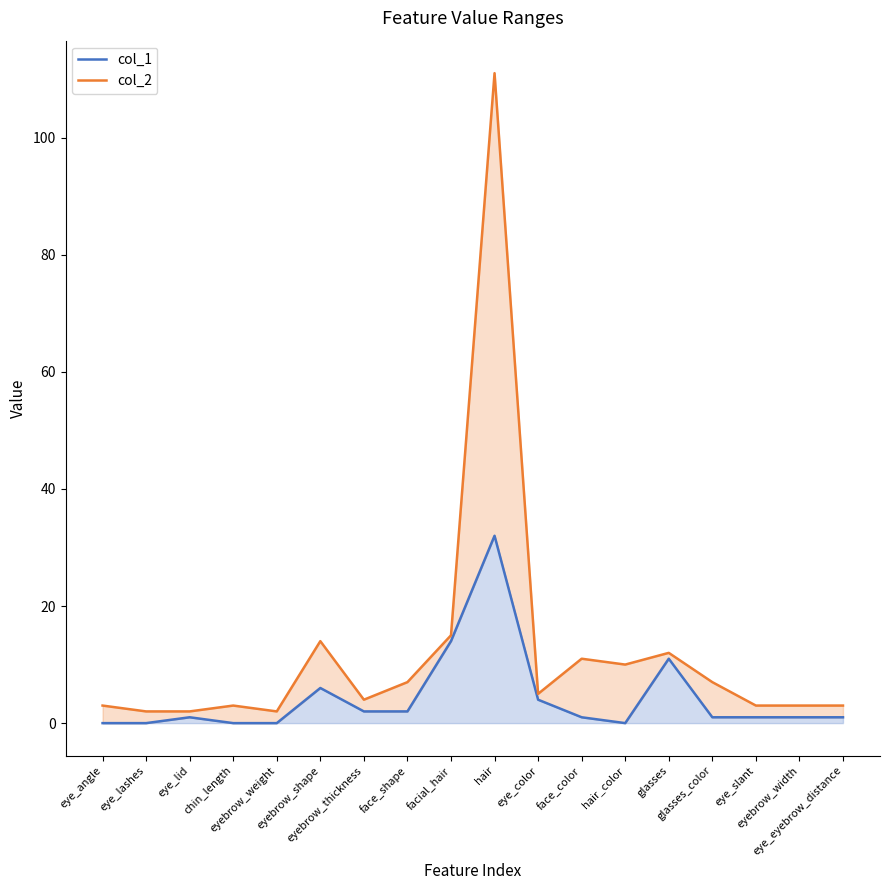

What is the spread (max minus min) of values at chin_length?

3